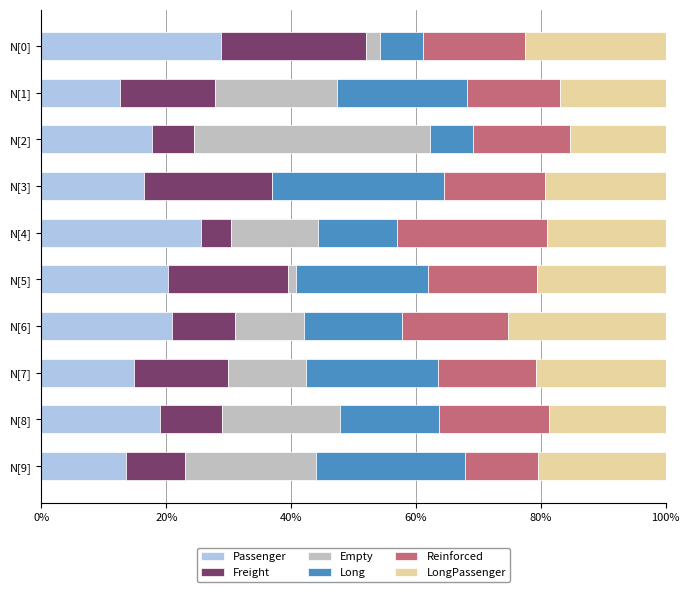

What is the total value across all series at N[2]?

100.0